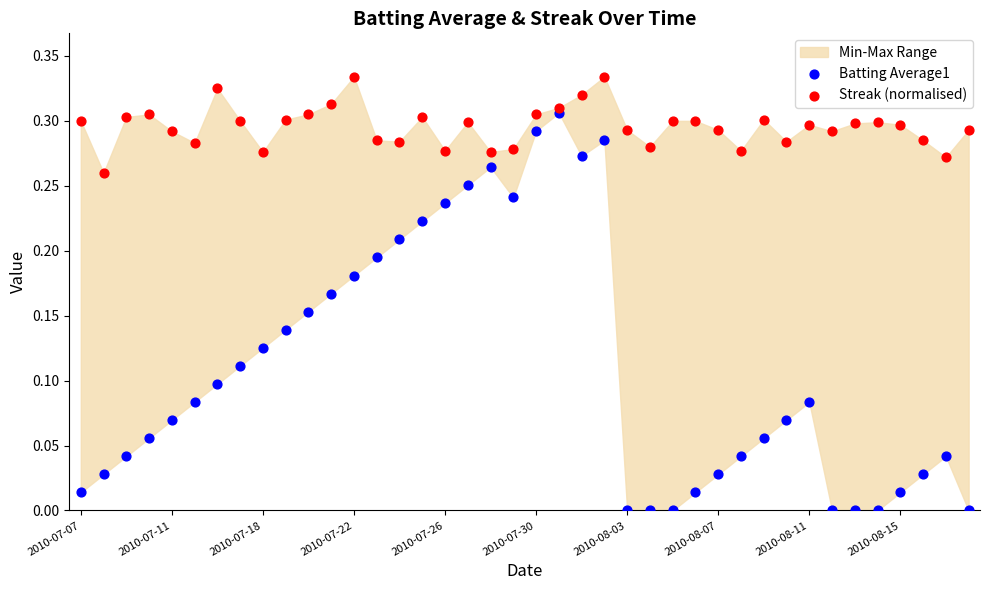

Which series has the widest spread of Y values?

Batting Average1